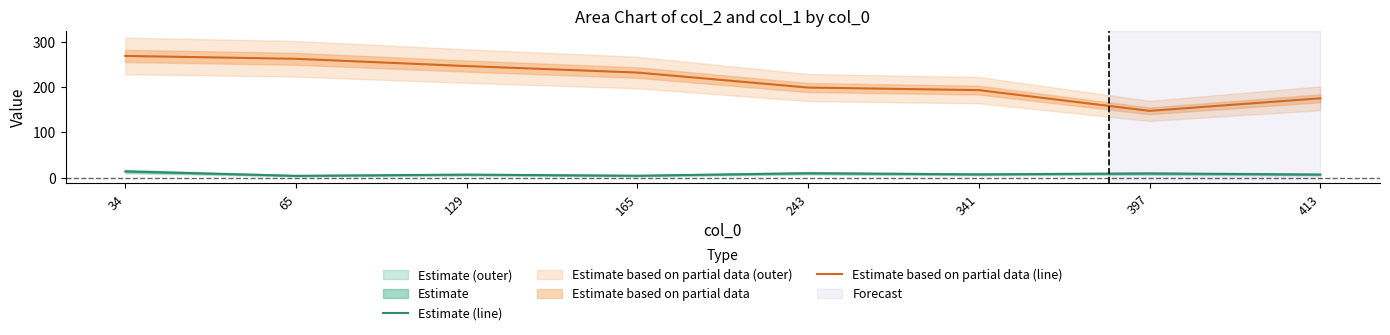

In Estimate (line), how many points are higher than both neighbors (excluding endpoints)?

3